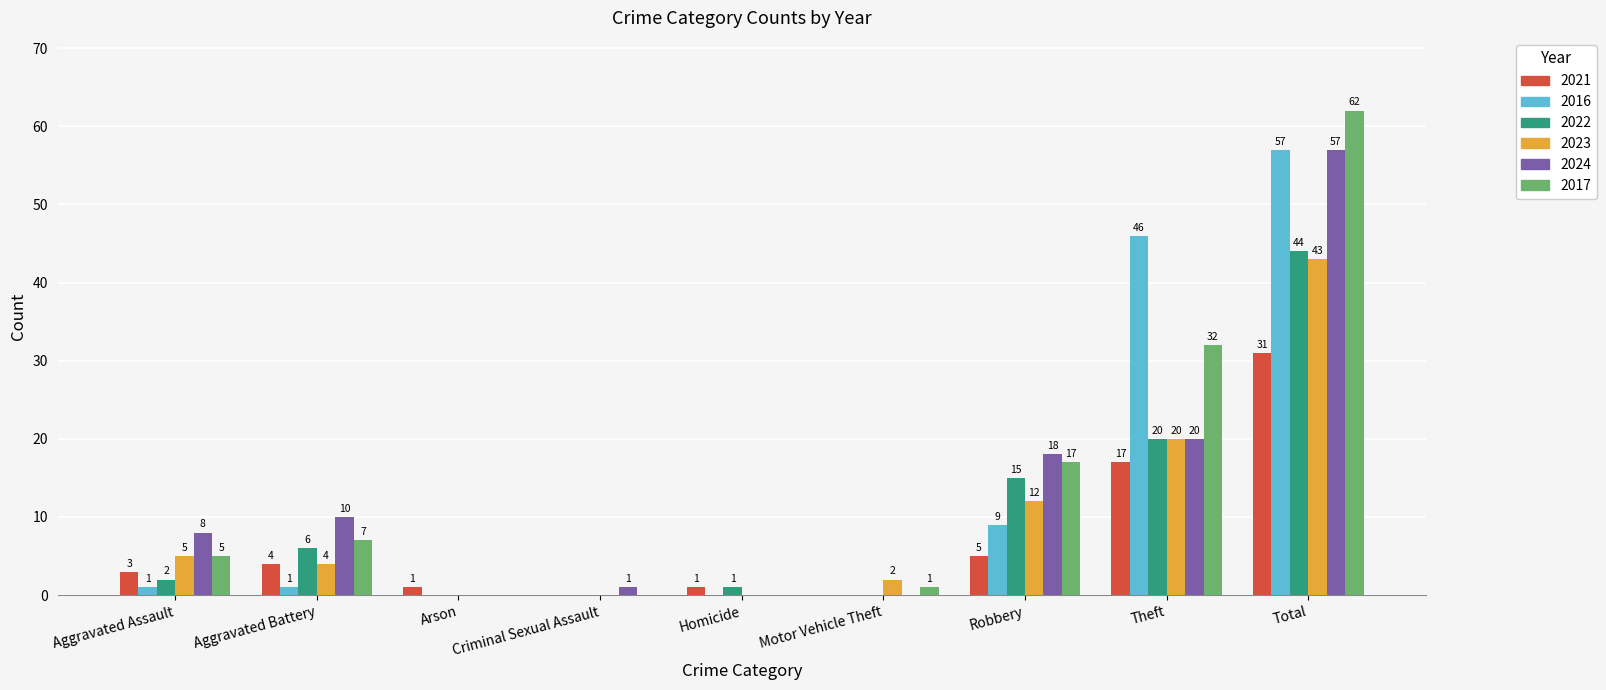

What is the sum of all 2024 values?

114